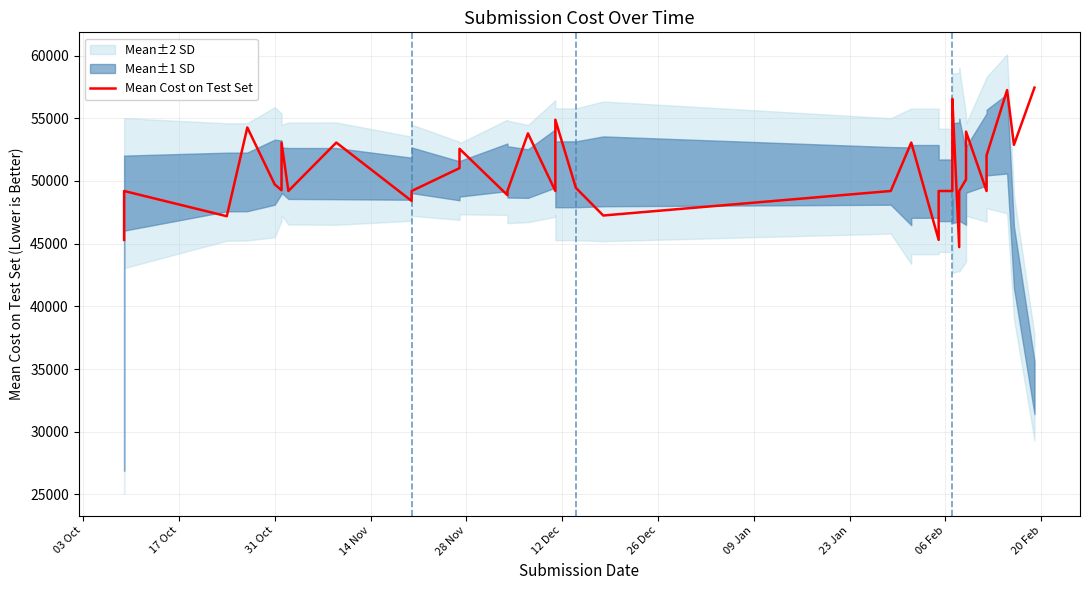

What is the sum of all values?

2030021.8